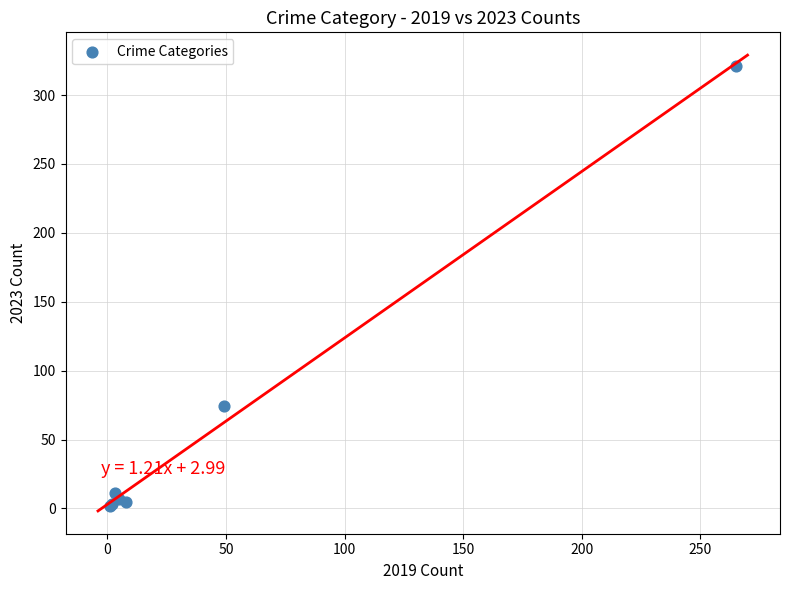

What Y value in the scatter plot is closest to 161?

74